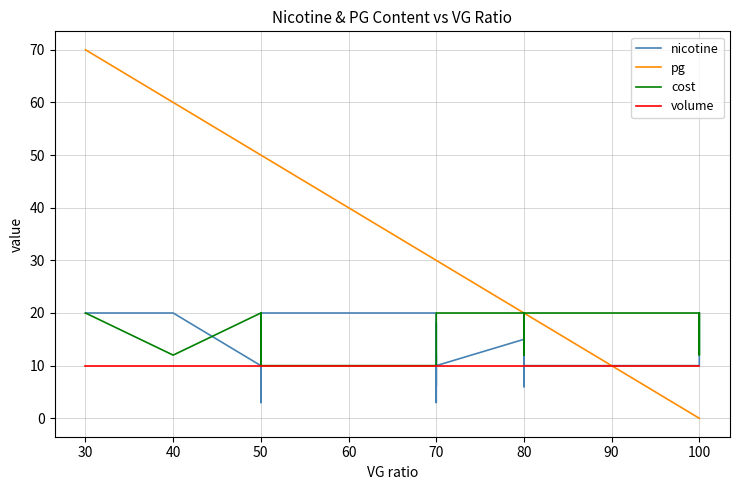

What are all the series names shown in the legend?

nicotine, pg, cost, volume